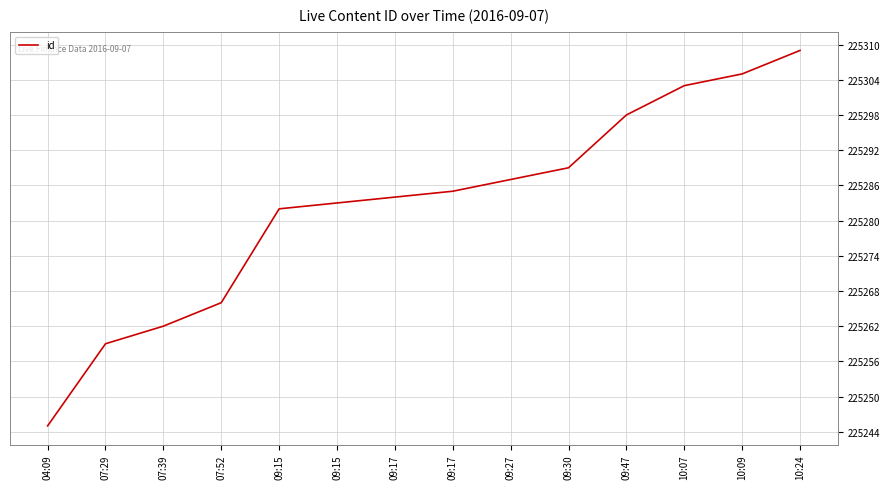

Is this an area chart (filled region under the line)?

No